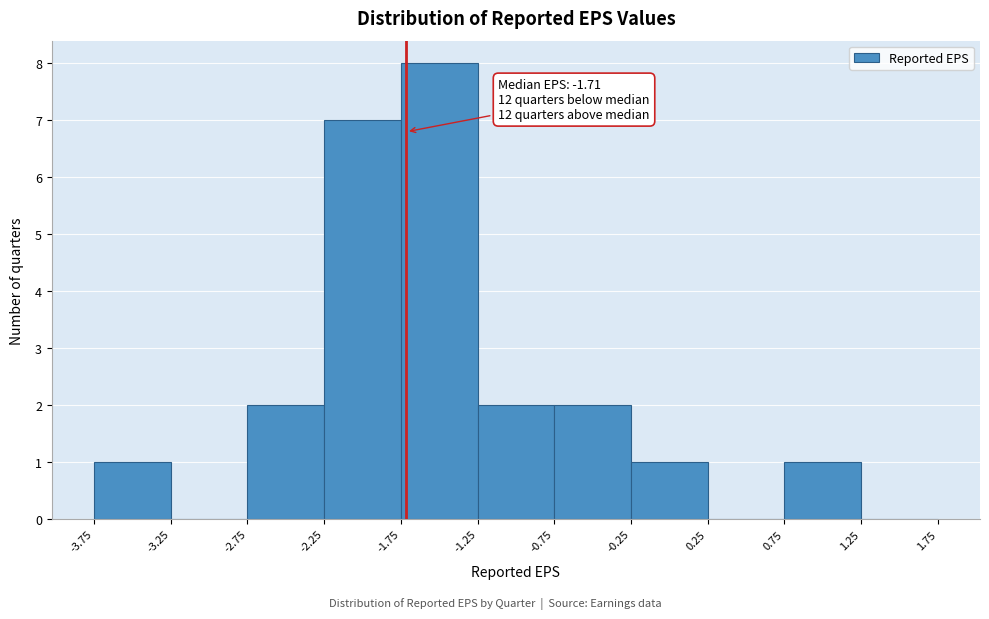

Which range on the x-axis has the tallest bar?

-1.75 to -1.25